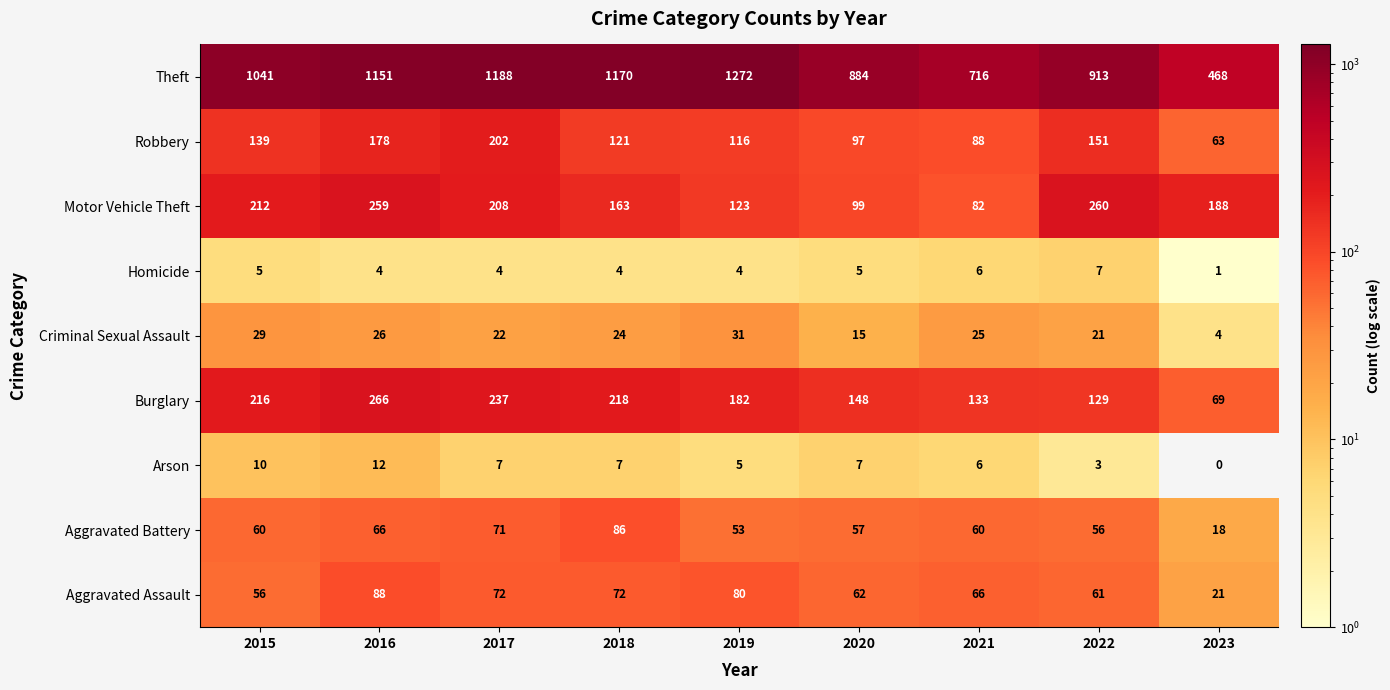

At how many categories does at least one series exceed 267?

9